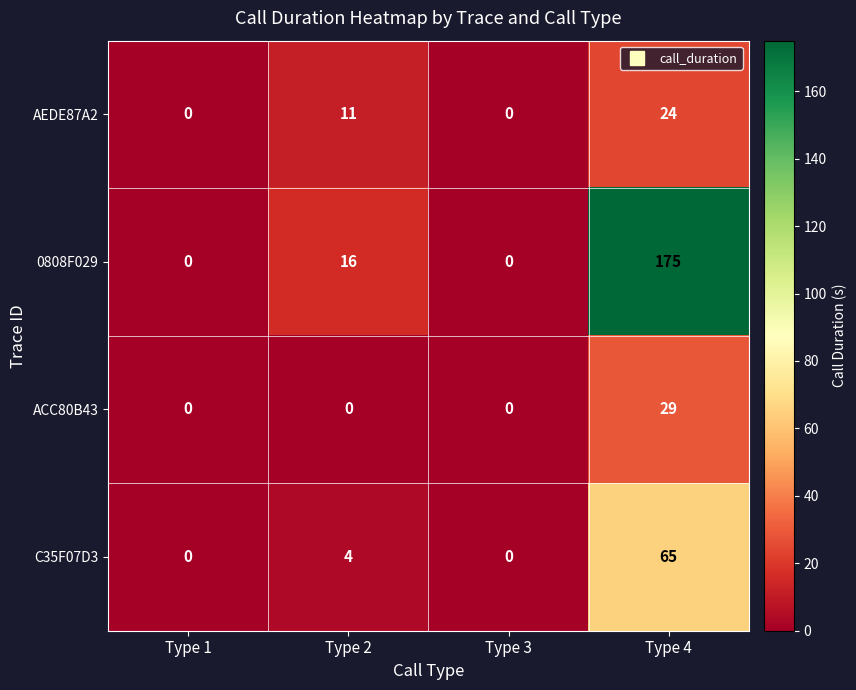

At Type 2, list the series in order from smallest to largest.

ACC80B43, C35F07D3, AEDE87A2, 0808F029